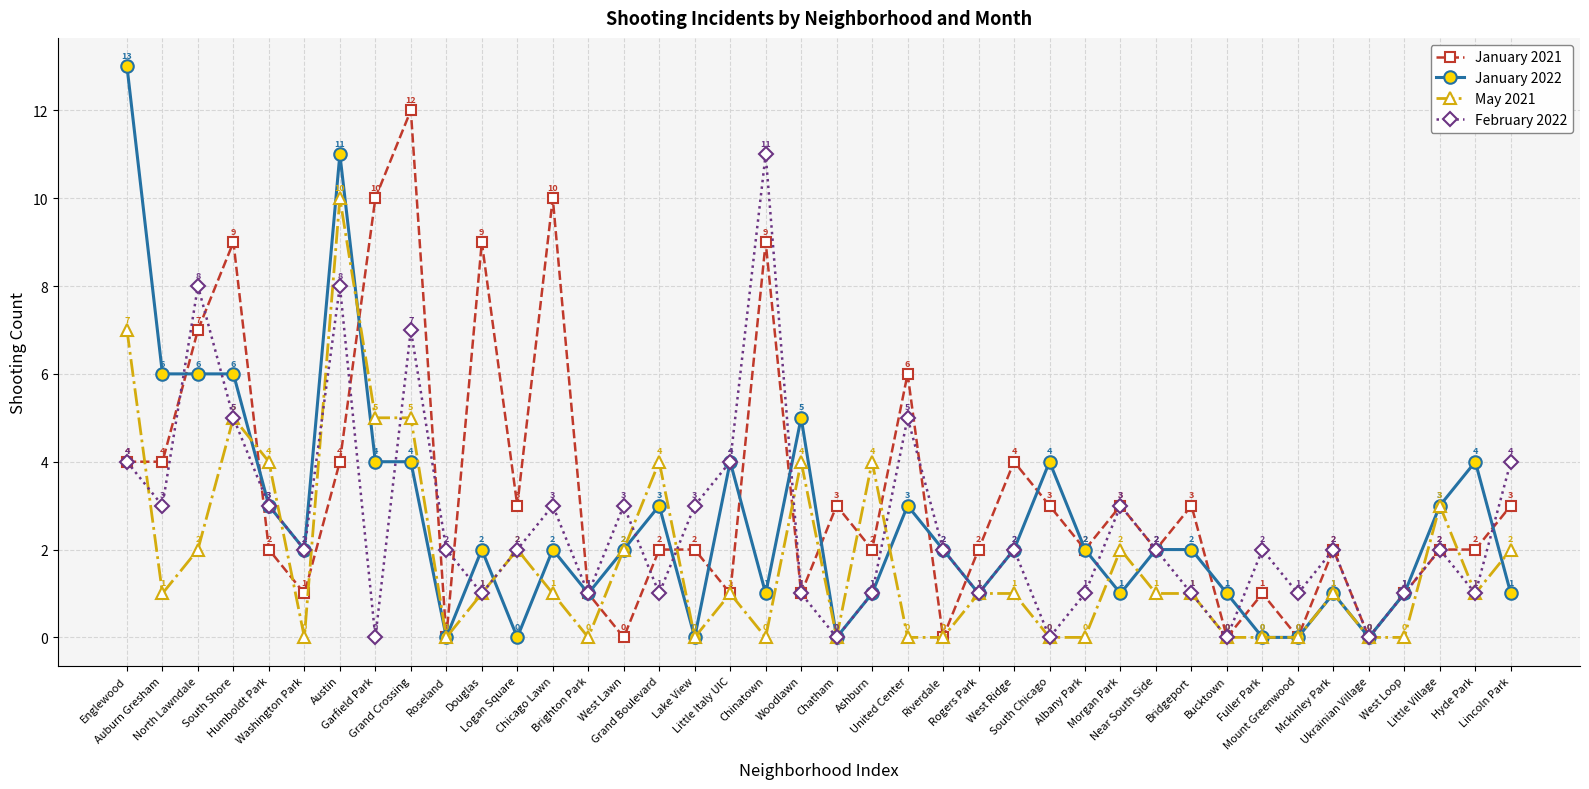

True or false: January 2021 has more than 2 points higher than both neighbors.

True